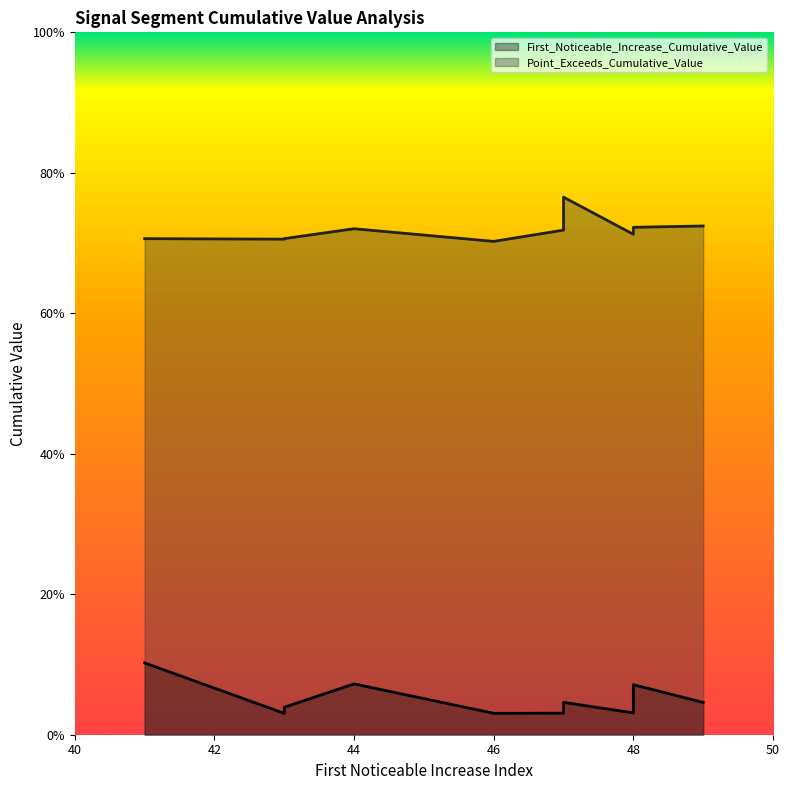

What is the sum of the Point_Exceeds_Cumulative_Value values at 41 and 43?

1.4